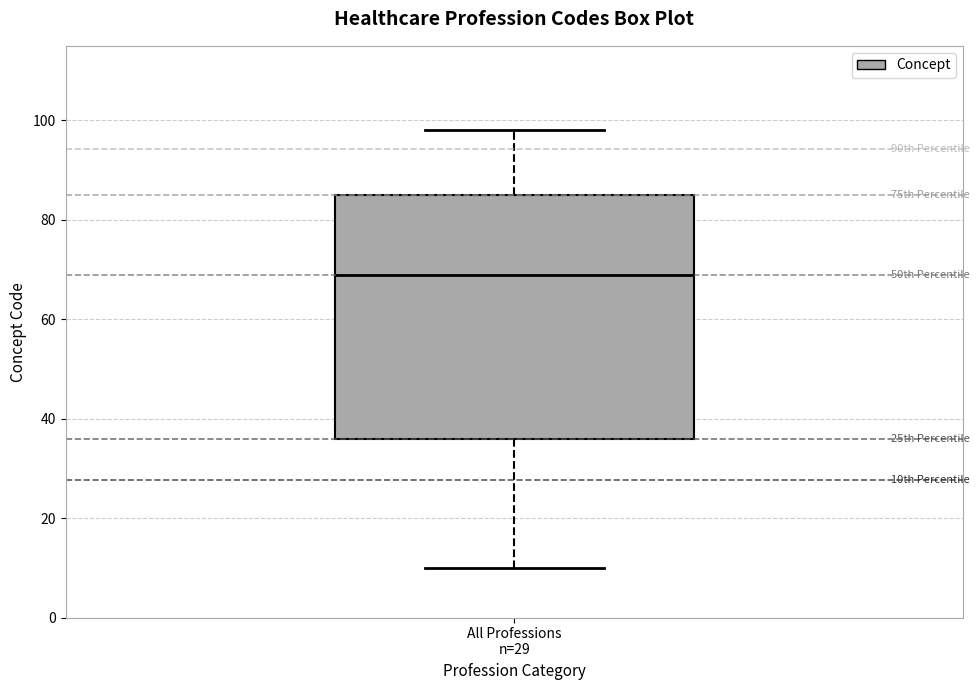

Where is the upper edge of the box for All Professions n=29 on the y-axis? The values are not printed on the chart, so give them approximately, as read against the axis.

86